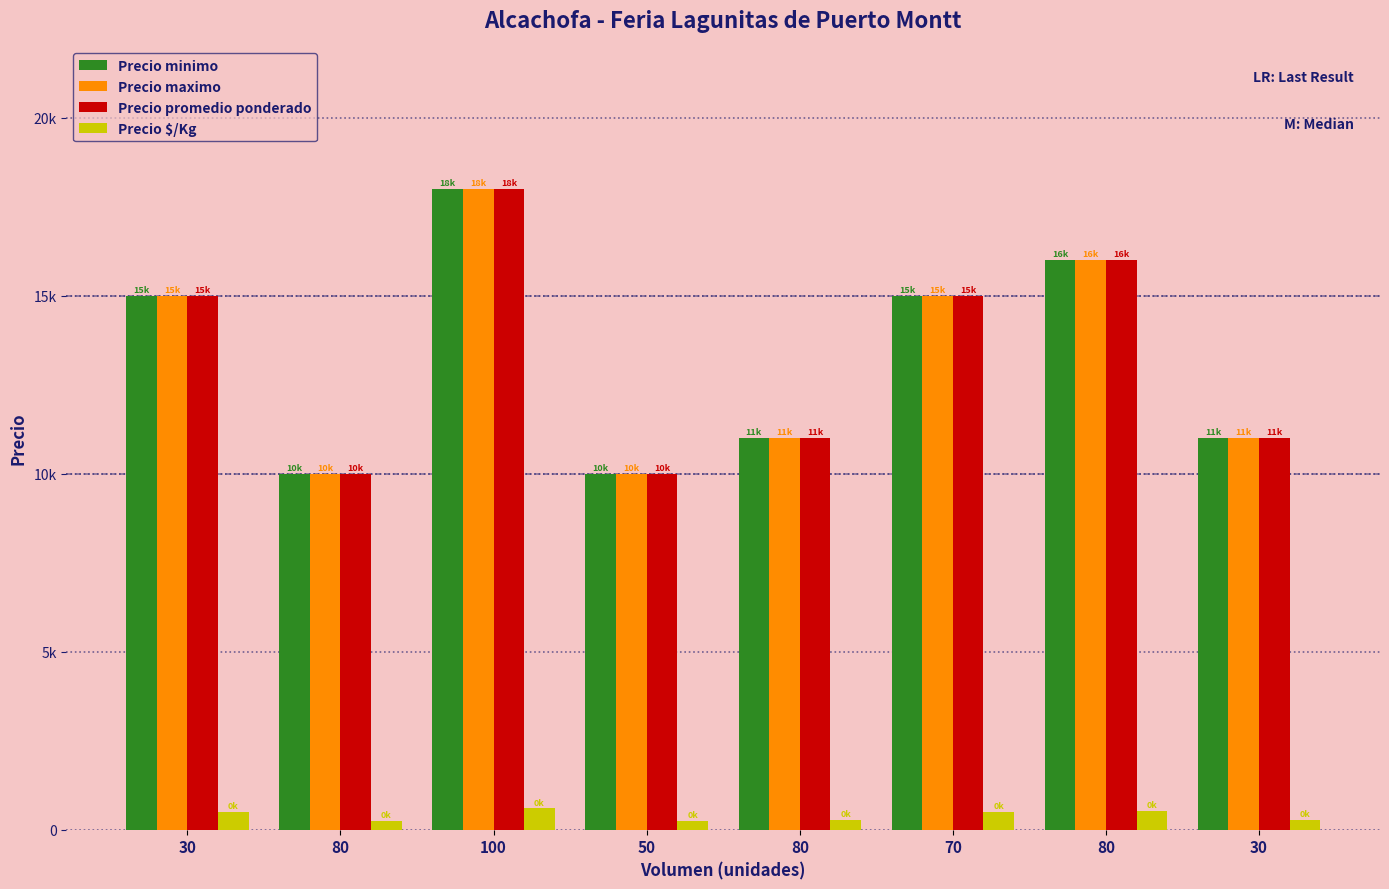

What is the average value of the Precio maximo series?

13250